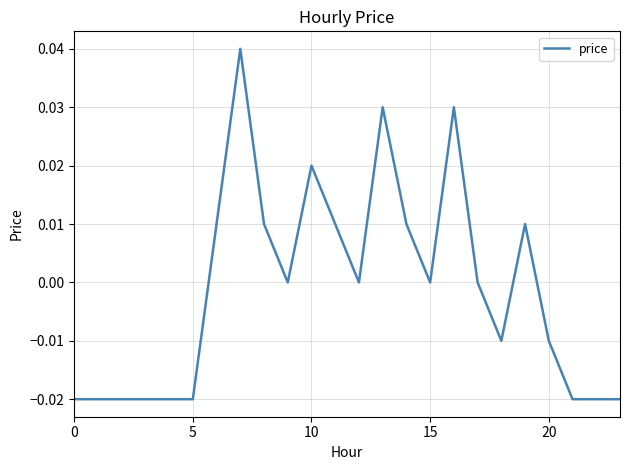

How many points are lower than both their immediate neighbors (excluding endpoints)?

4